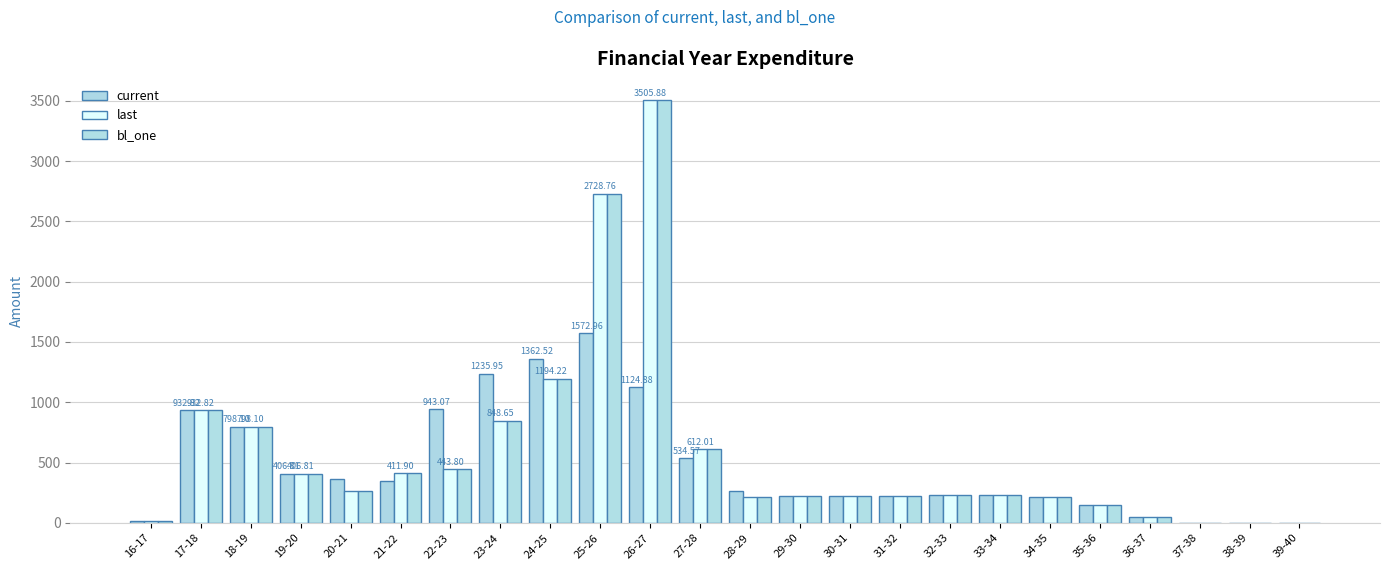

What value does the bl_one series have at 27-28?

612.0